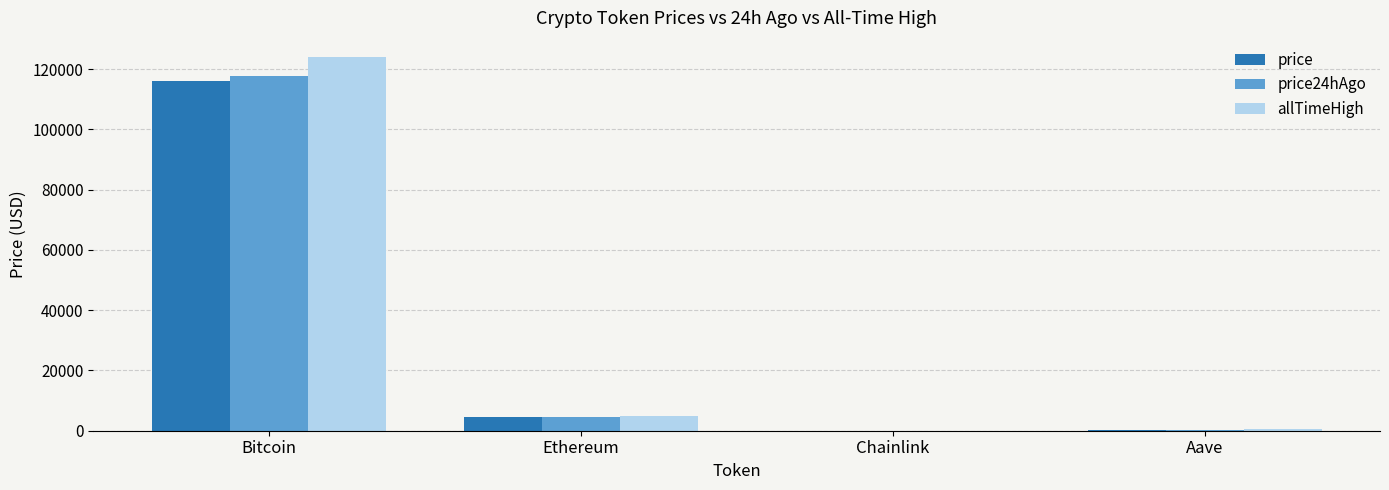

What is the sum of all allTimeHigh values?

129788.4